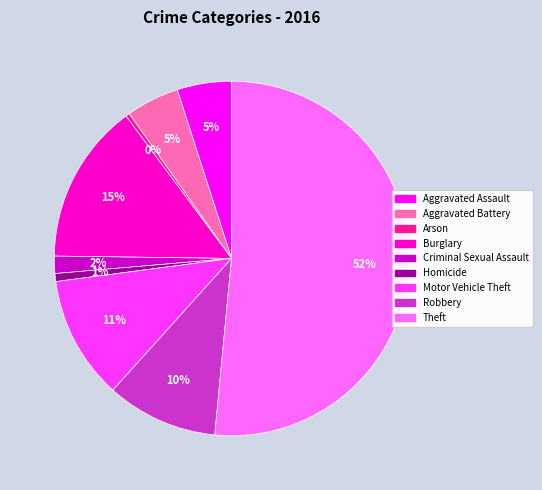

Between Arson and Aggravated Assault, which is larger?

Aggravated Assault